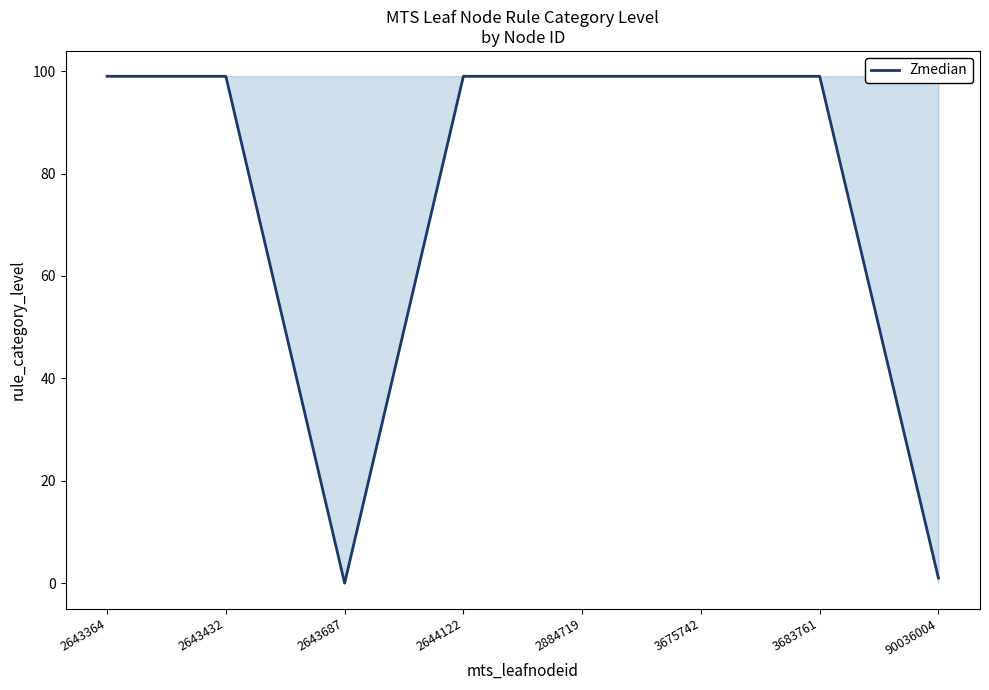

Approximately how many times larger is the value at 2643432 compared to 2643364?

1.0